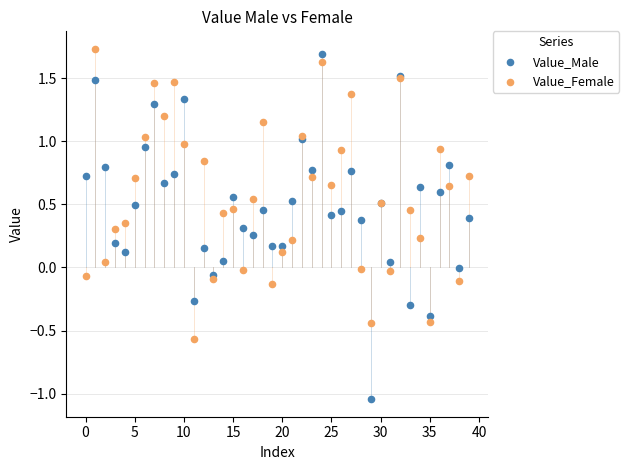

Which series contains the lowest Y value?

Value_Male